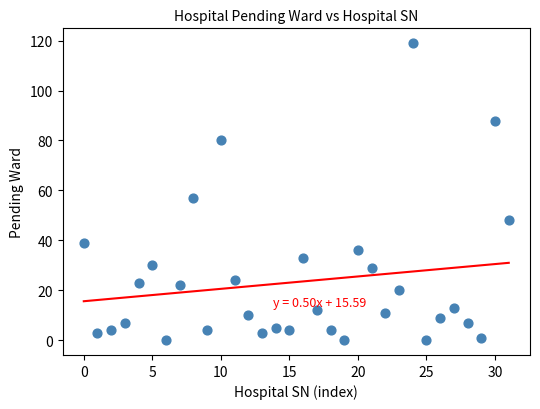

What Y value in the scatter plot is closest to 59?

57